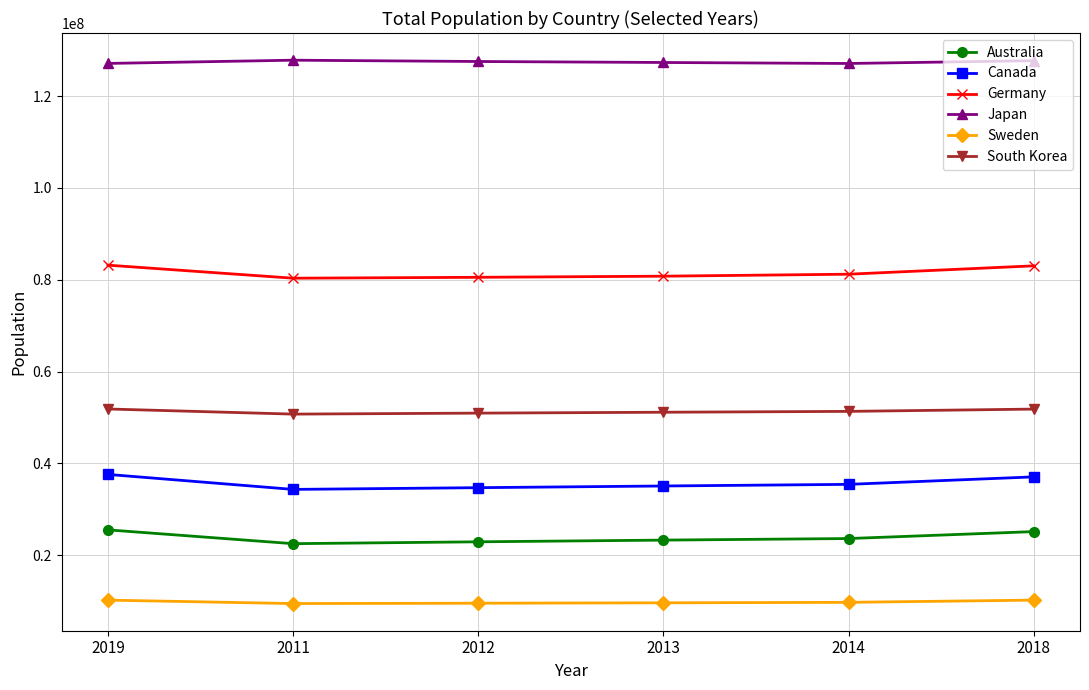

Is it true that Germany equals 83166711 at 2019?

True